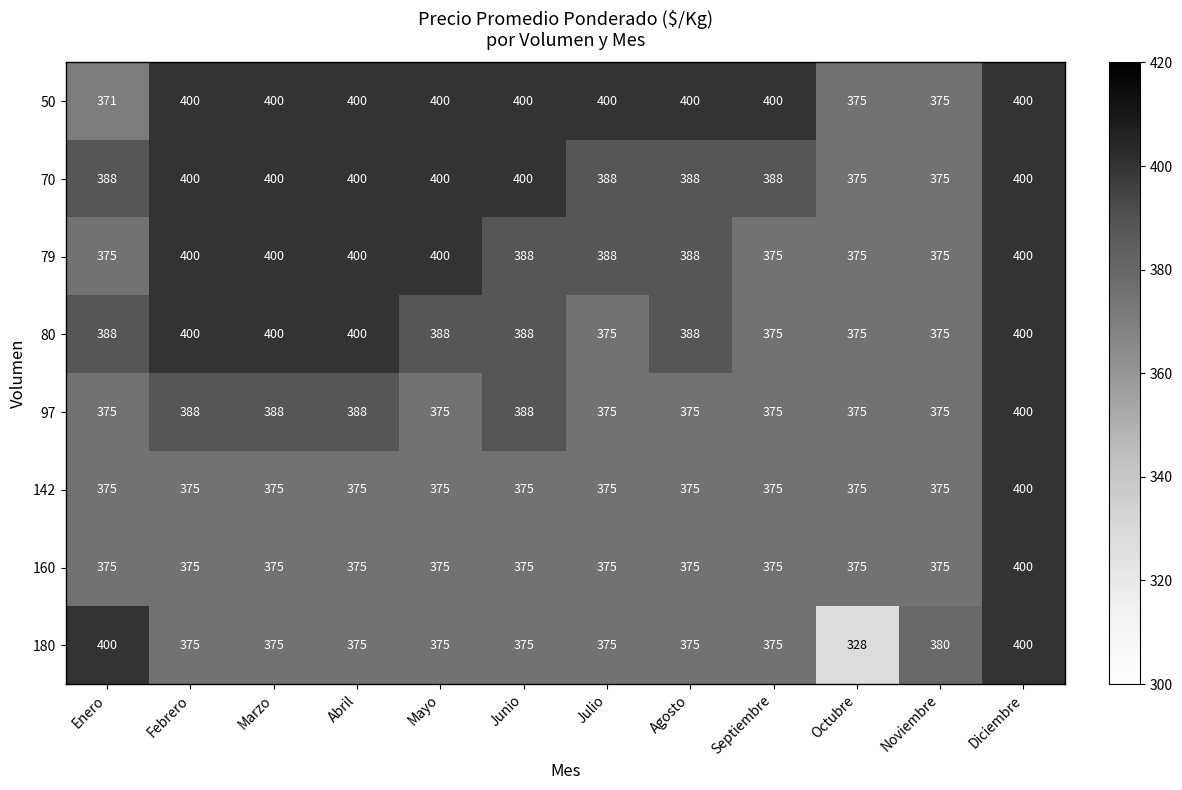

The 180 series shows 141 at Marzo. True or false?

False